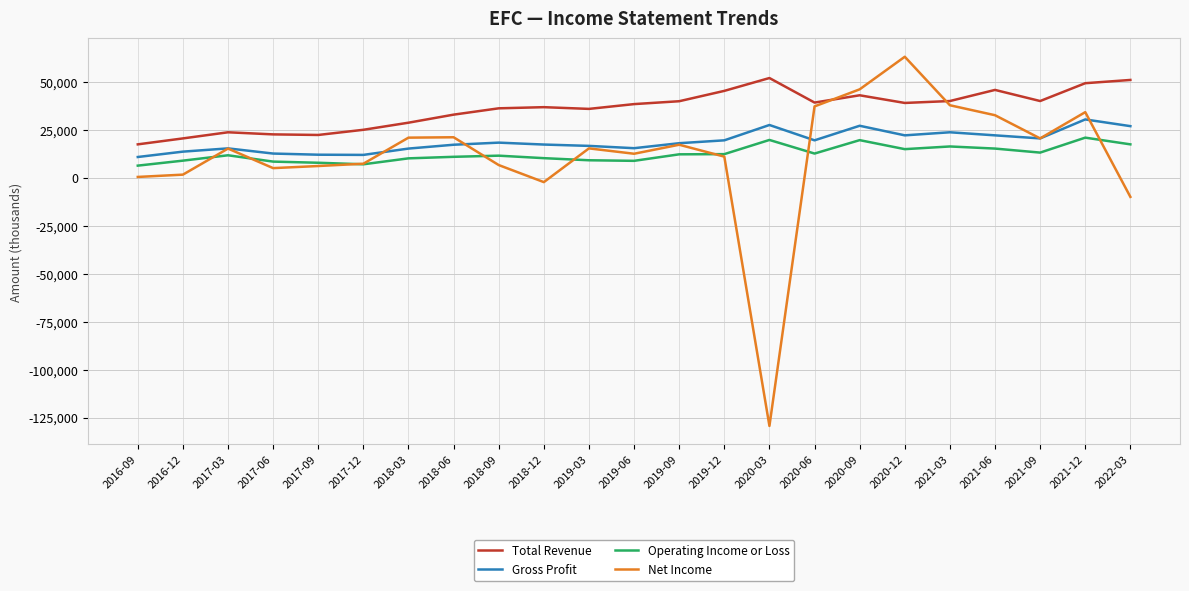

Which series has the largest total across all categories?

Total Revenue